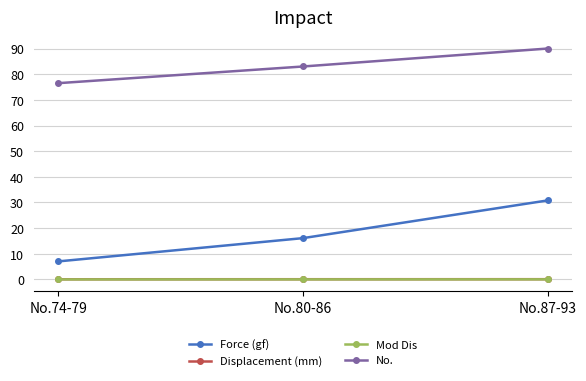

Is this an area chart (filled region under the line)?

No